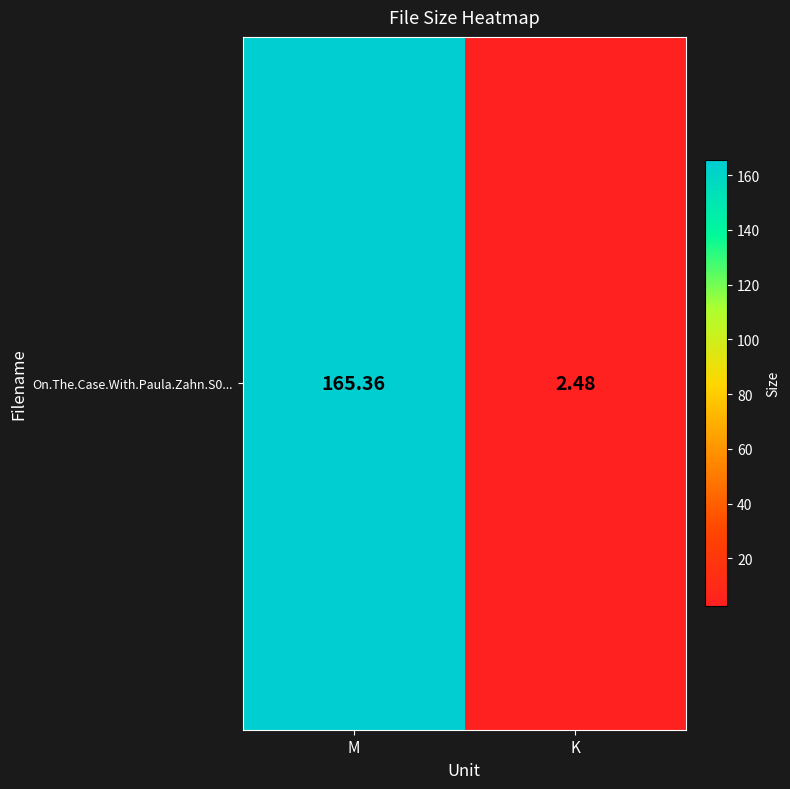

Where is the data nearest to the value 83?

K